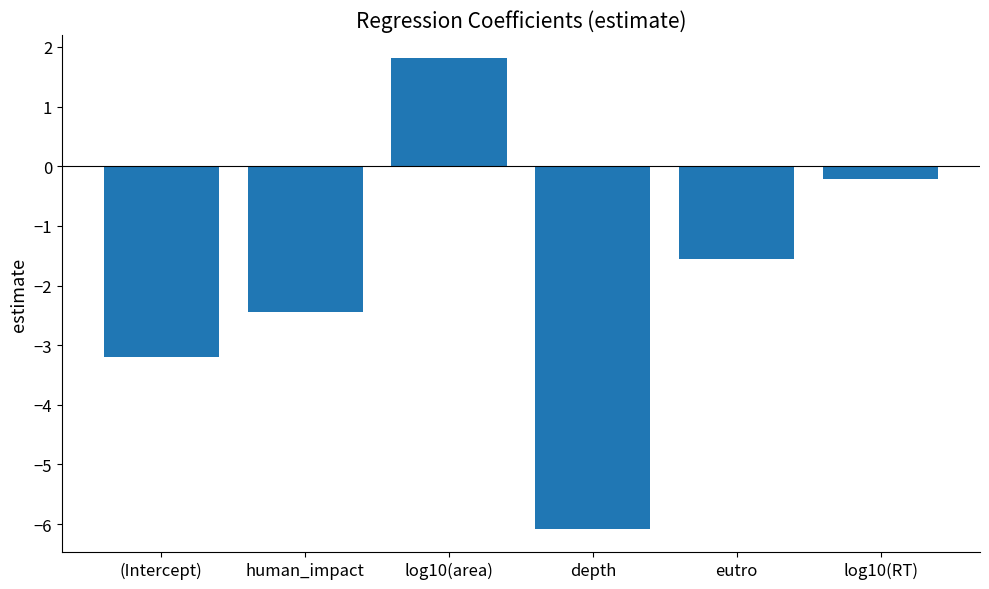

What is the average value?

-1.9